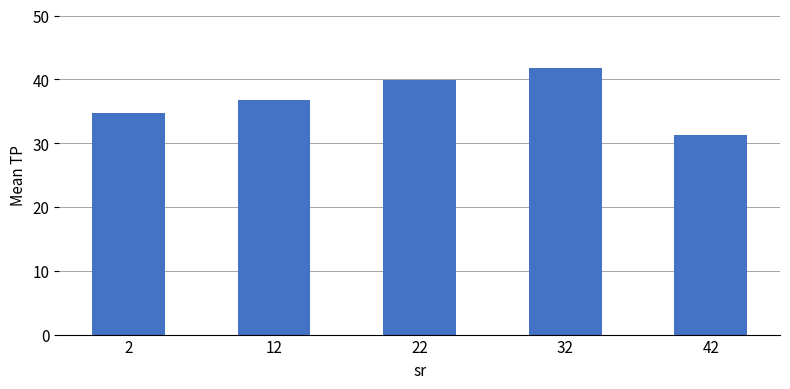

How many data points are above 36?

3